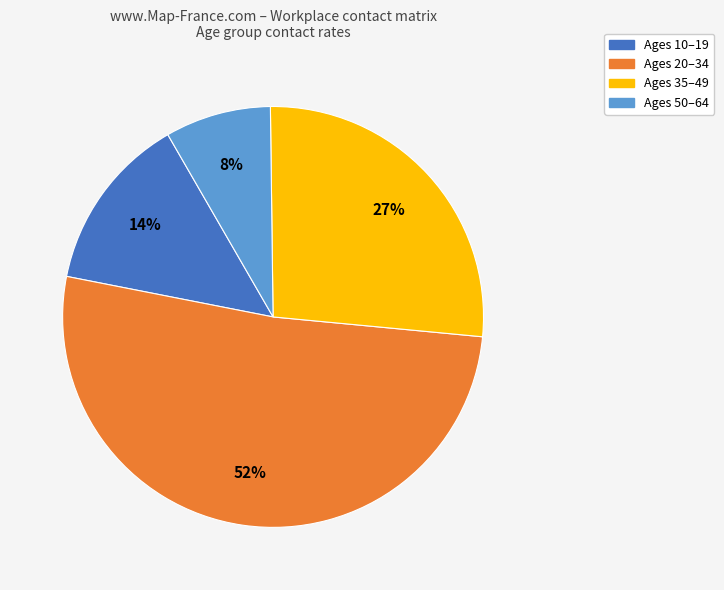

To the nearest percent, what is the average slice percentage?

25%